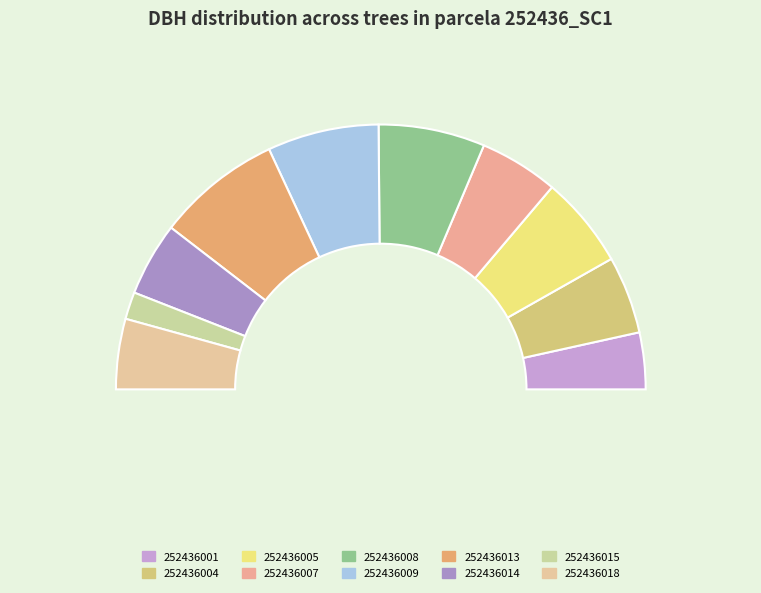

The 252436014 slice represents 9% of the pie. True or false?

True